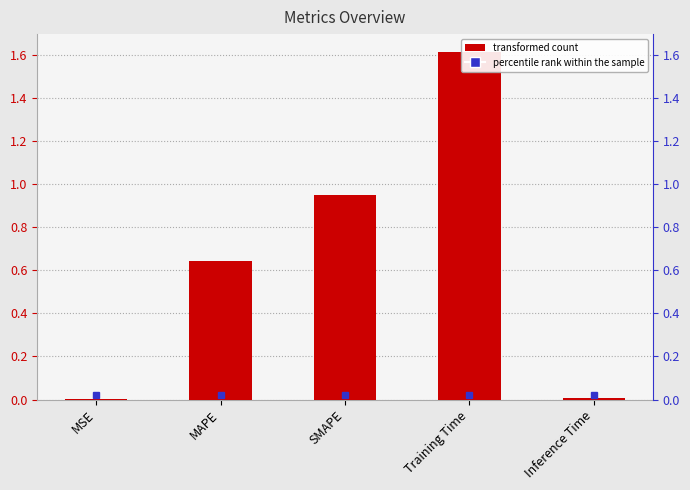

What is the difference between the maximum and minimum values?

1.6